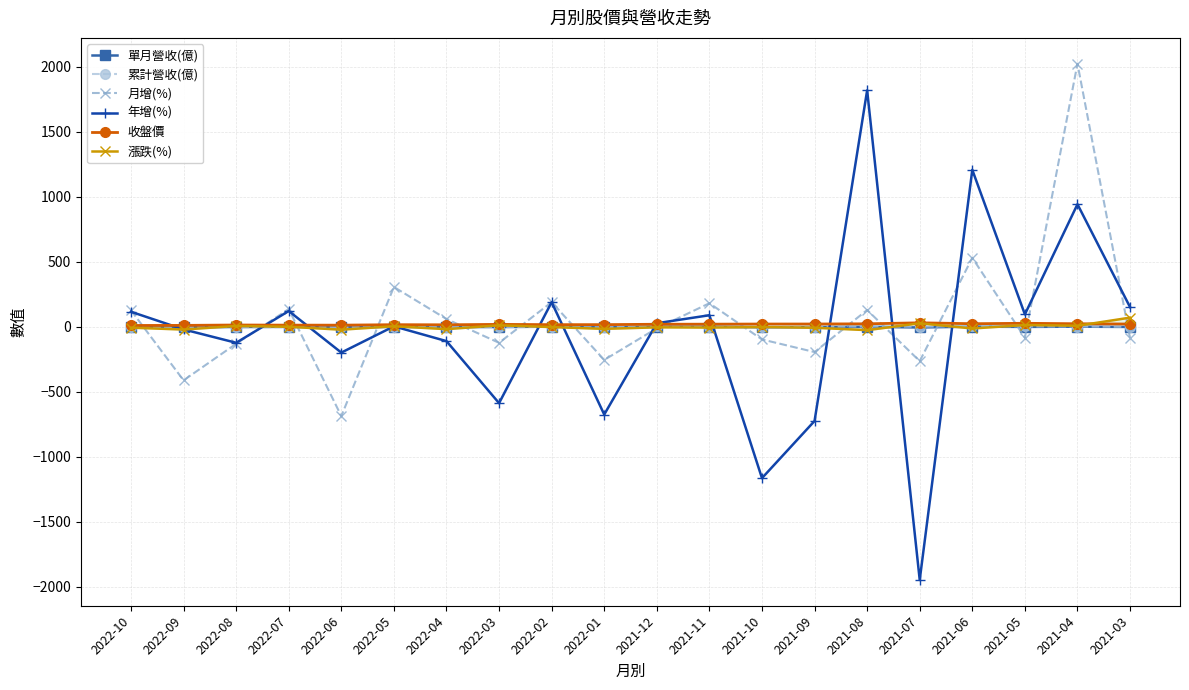

Reading left to right, list all the values displayed in this chart.

單月營收(億): 0.4	-1.4	-0.3	0.9	-2.4	0.4	-0.2	-0.5	2.3	-2.5	1.6	1.8	-2.2	-1.1	1.2	-4.0	2.5	0.4	2.2	0.1
累計營收(億): -3.2	-3.6	-2.3	-2.0	-2.9	-0.5	-0.9	-0.7	-0.2	-2.5	3.7	2.1	0.2	2.5	3.6	2.4	6.3	3.9	3.5	1.3
月增(%): 127.9	-410.6	-129.3	137.8	-685.8	307.6	61.0	-121.9	190.8	-253.6	-10.3	182.4	-95.9	-193.1	130.5	-263.0	532.0	-82.3	2025.2	-86.9
年增(%): 116.9	-18.8	-121.7	122.5	-197.2	4.9	-108.9	-586.1	190.5	-673.7	28.7	90.2	-1163.0	-723.3	1820.1	-1946.0	1208.8	96.9	944.0	152.5
收盤價: 11.4	12.1	15.1	14.0	13.8	17.4	16.6	19.9	17.6	17.8	20.9	21.4	22.5	22.7	24.1	31.9	24.9	28.2	24.6	22.5
漲跌(%): -5.4	-19.9	7.5	1.4	-20.9	5.4	-16.8	12.8	-0.8	-14.6	-2.8	-4.7	-0.9	-6.0	-24.4	28.3	-11.7	14.6	9.3	71.8